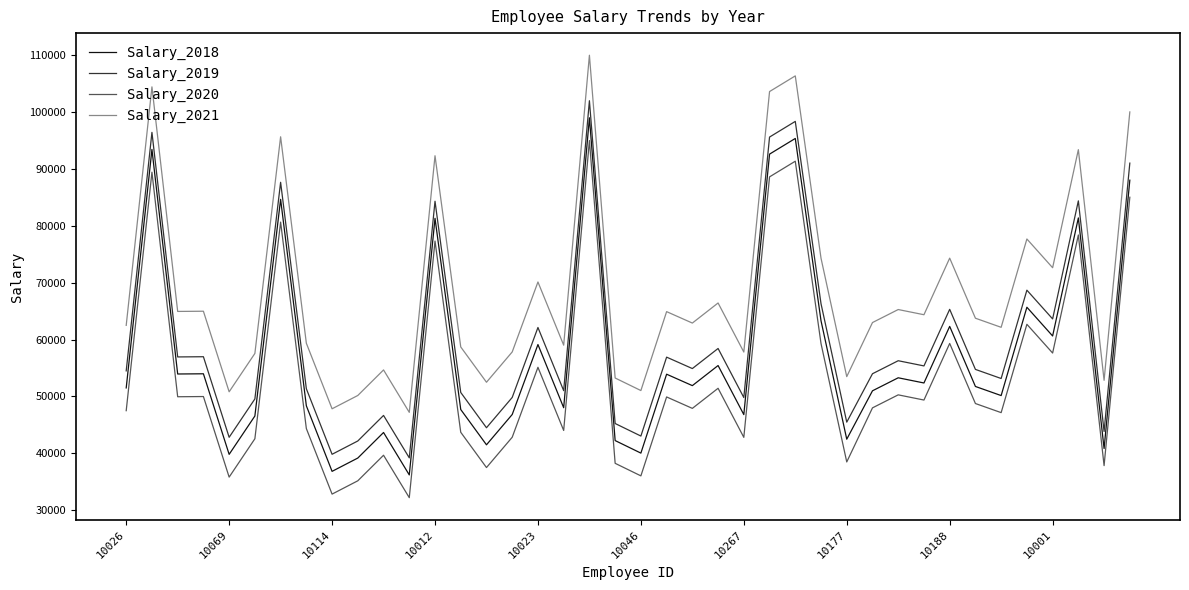

Which series has the largest total across all categories?

Salary_2021